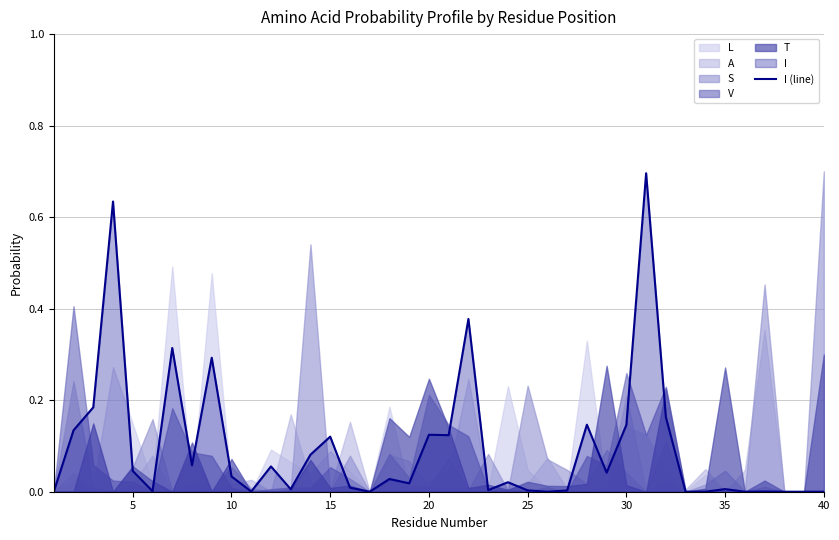

Is it true that I (line) equals 0.0 at 20?

False